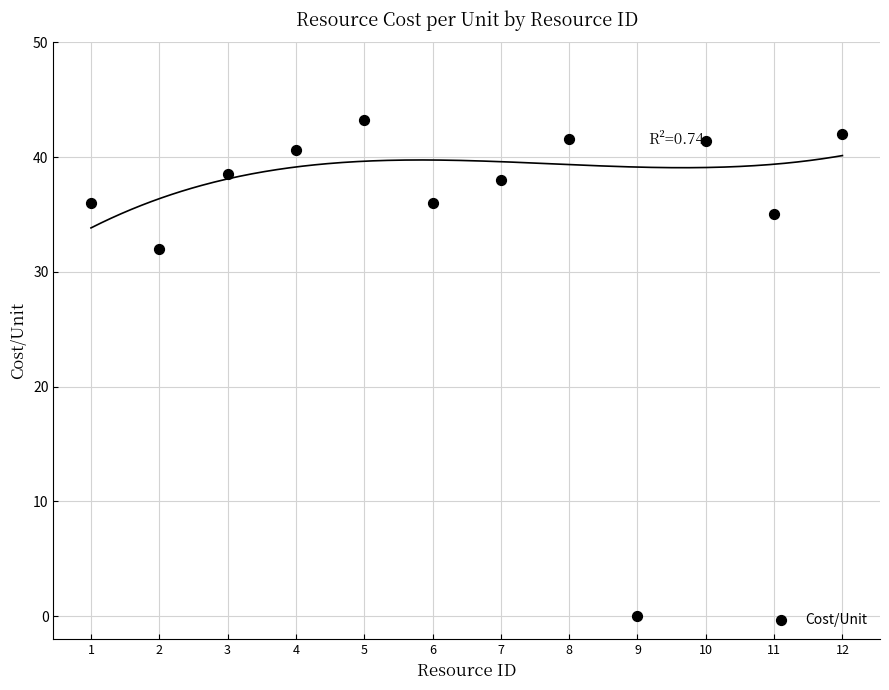

What Y value in the scatter plot is closest to 21?

32.0